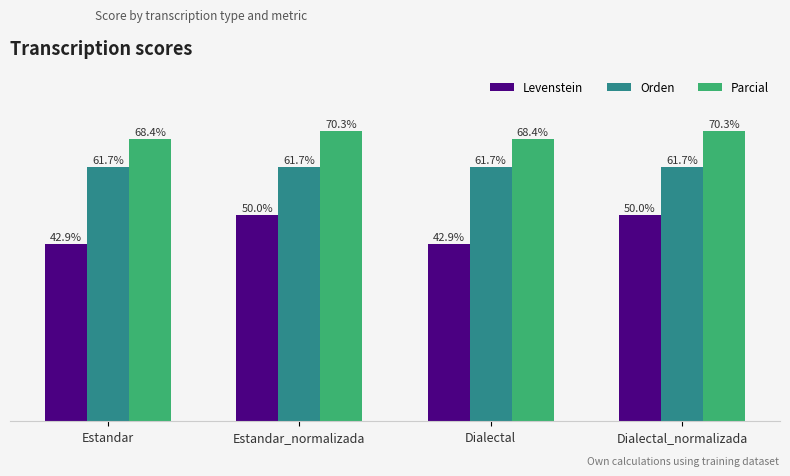

At Estandar_normalizada, list the series in order from smallest to largest.

Levenstein, Orden, Parcial